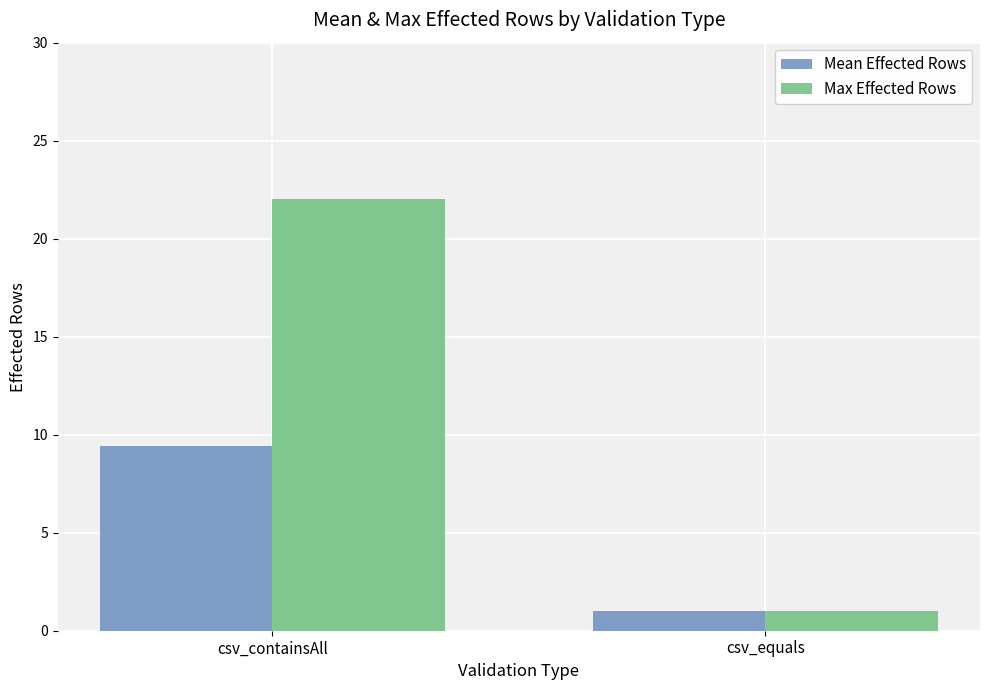

Does the chart contain stacked bars?

No